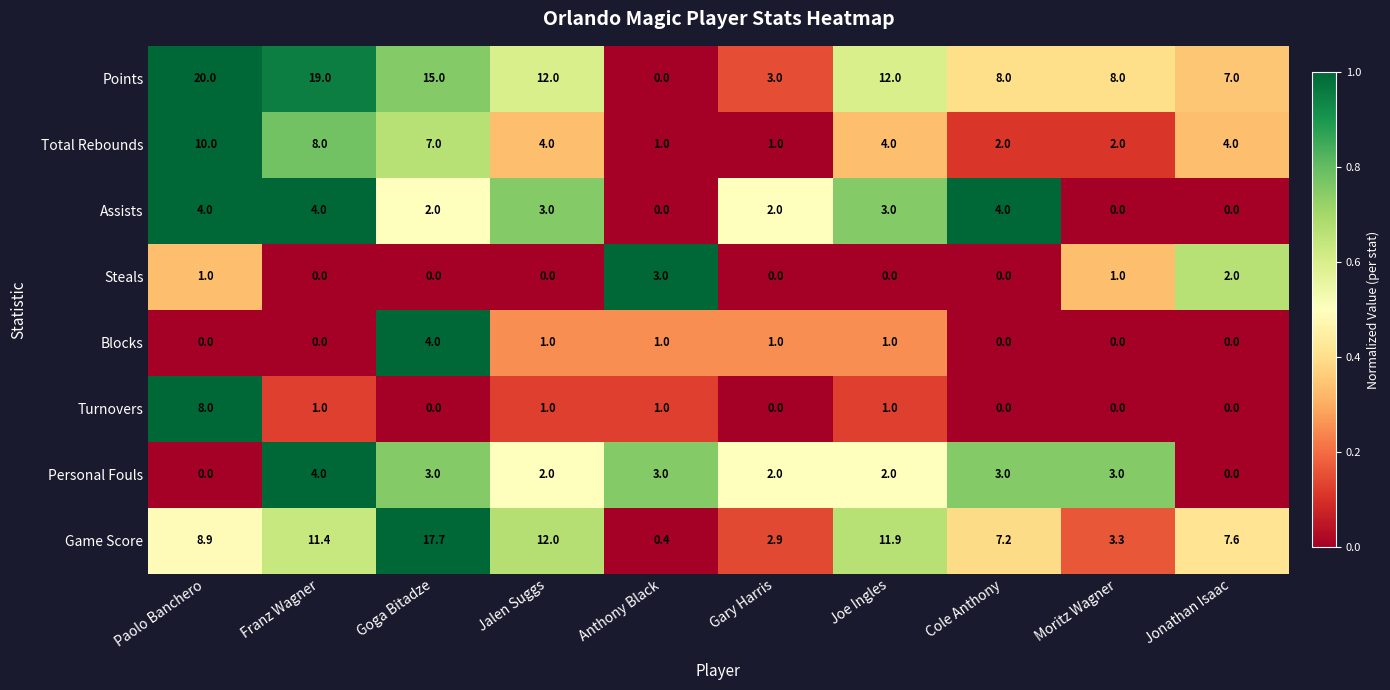

Which series has the widest spread of values?

Points